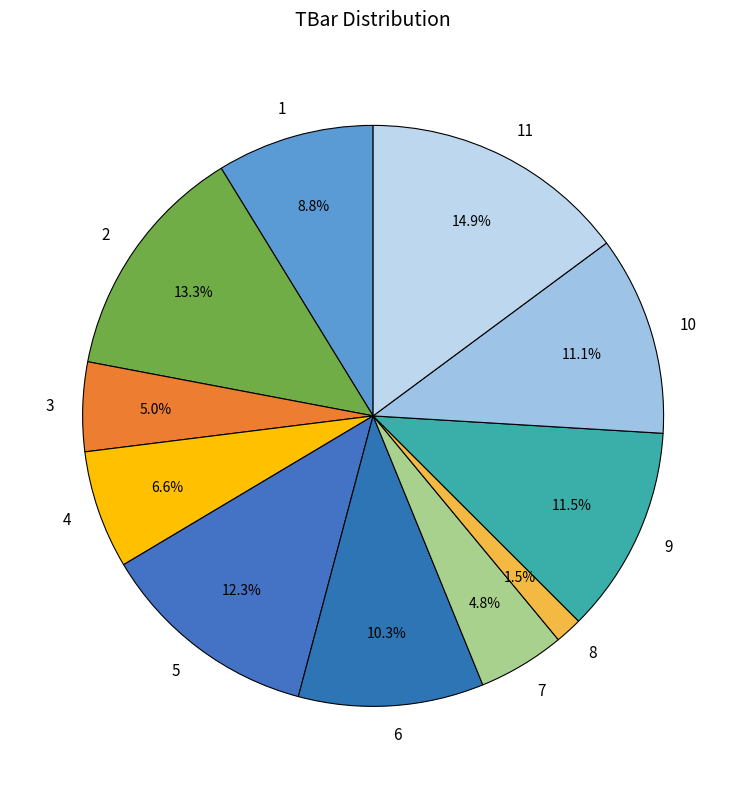

To the nearest percent, what percentage of the pie is 7?

5%